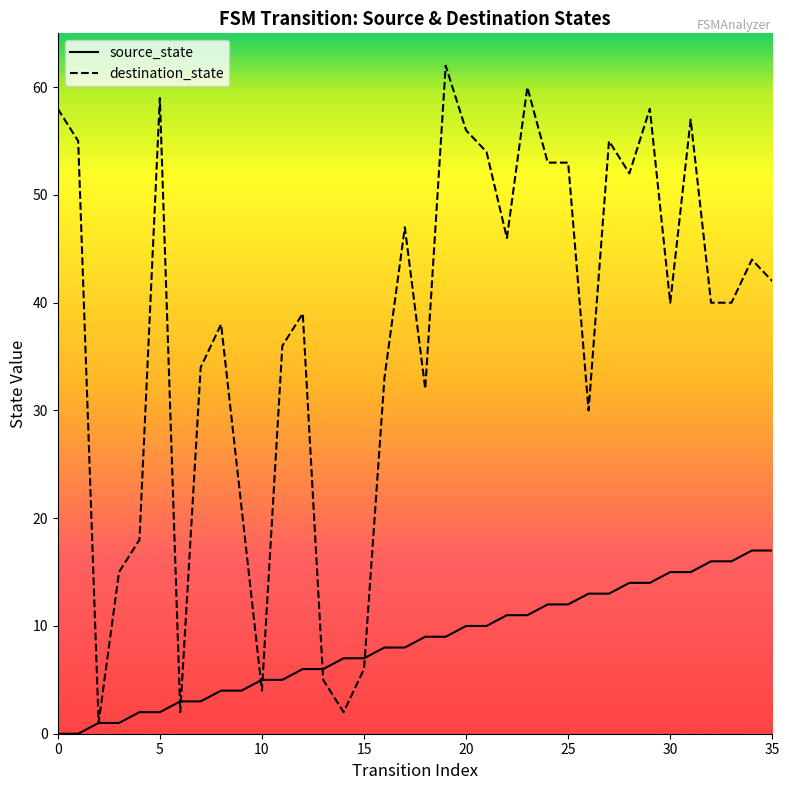

How many lines are shown in the chart?

2